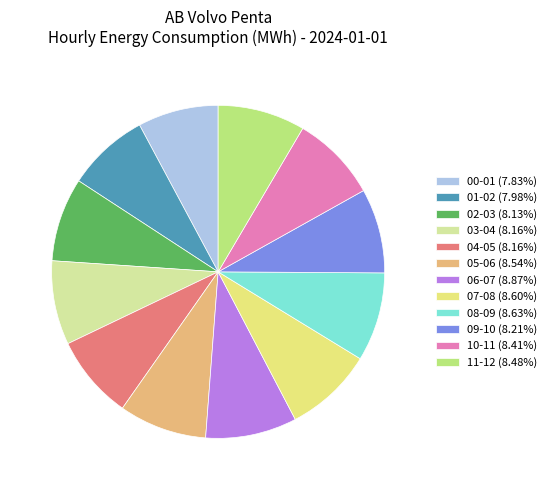

Is there a majority slice in this chart?

No